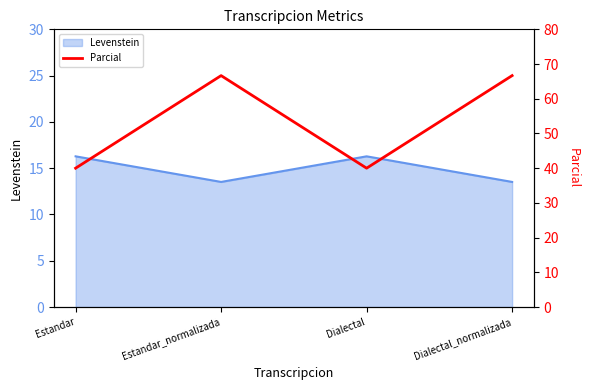

True or false: the data shows 19.1 at Estandar.

False